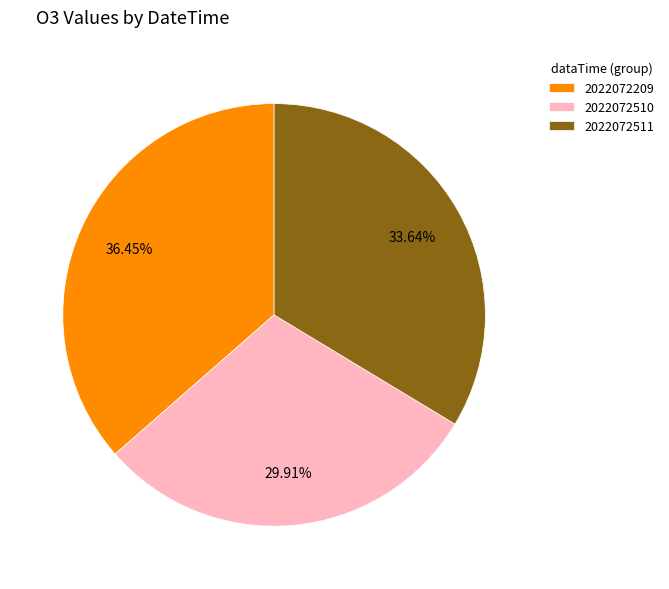

Which slice is the largest?

2022072209